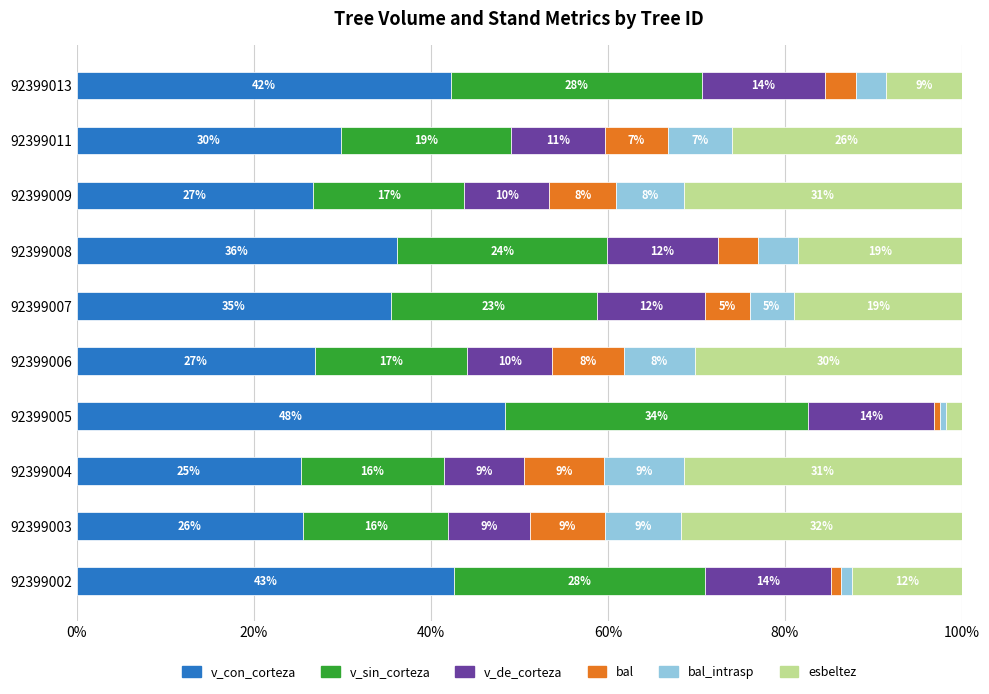

What are all the series names shown in the legend?

v_con_corteza, v_sin_corteza, v_de_corteza, bal, bal_intrasp, esbeltez